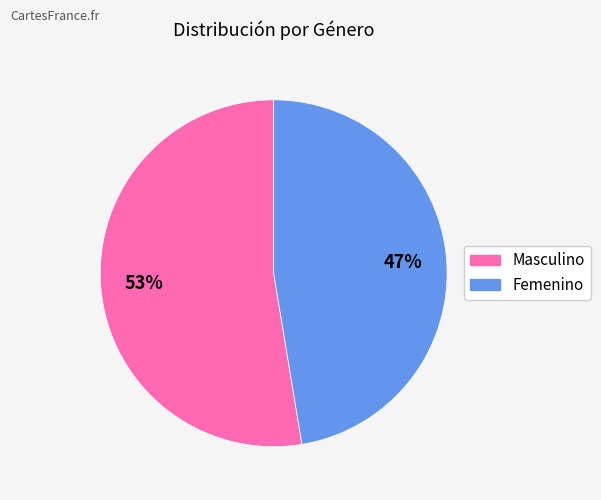

Is there any slice that represents more than half of the pie?

Yes